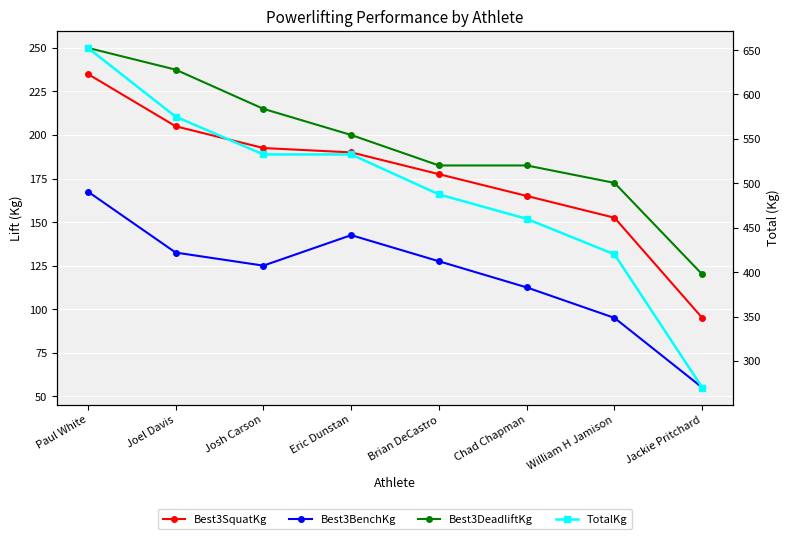

Between Brian DeCastro and Chad Chapman, which series saw the biggest shift?

TotalKg